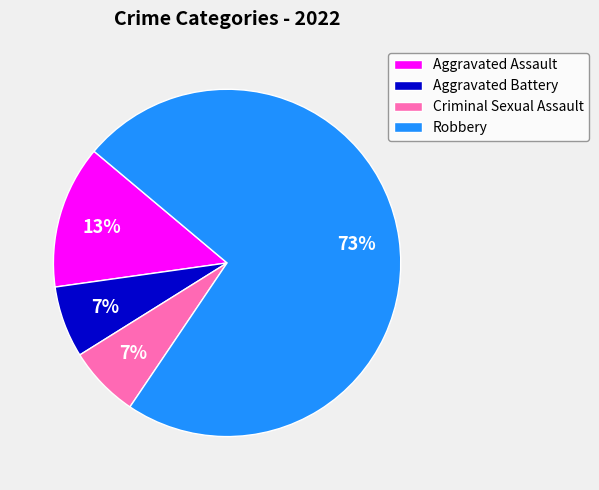

Which category accounts for the majority?

Robbery